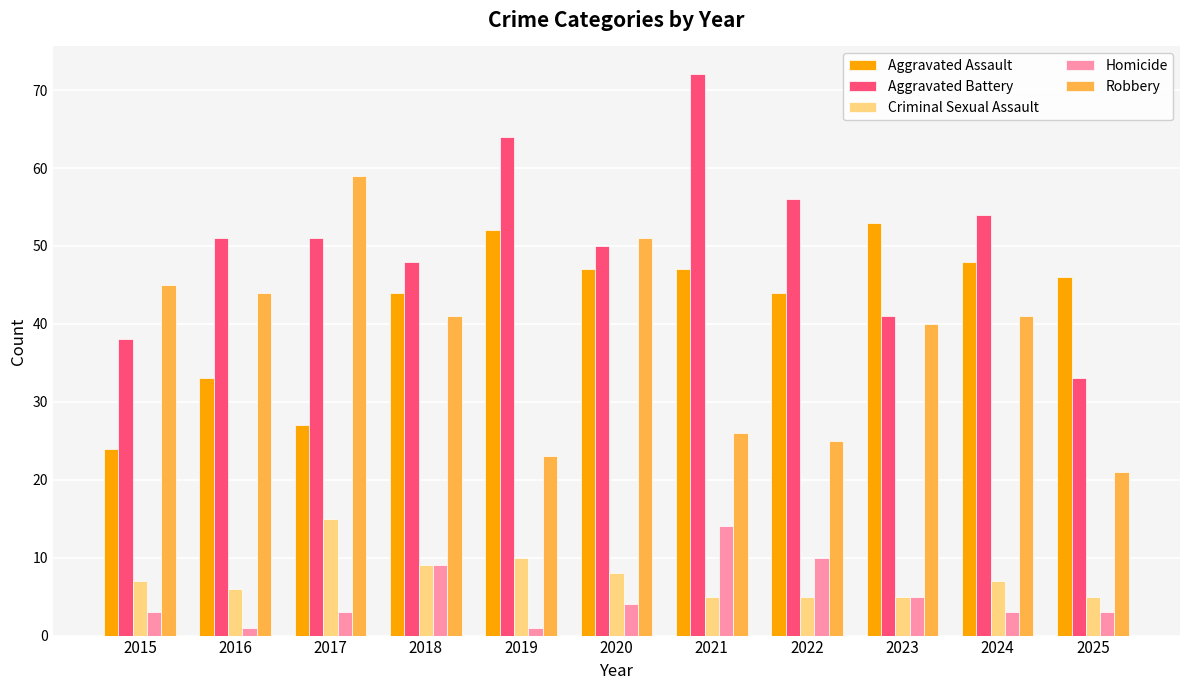

What is the total value across all series at 2018?

151